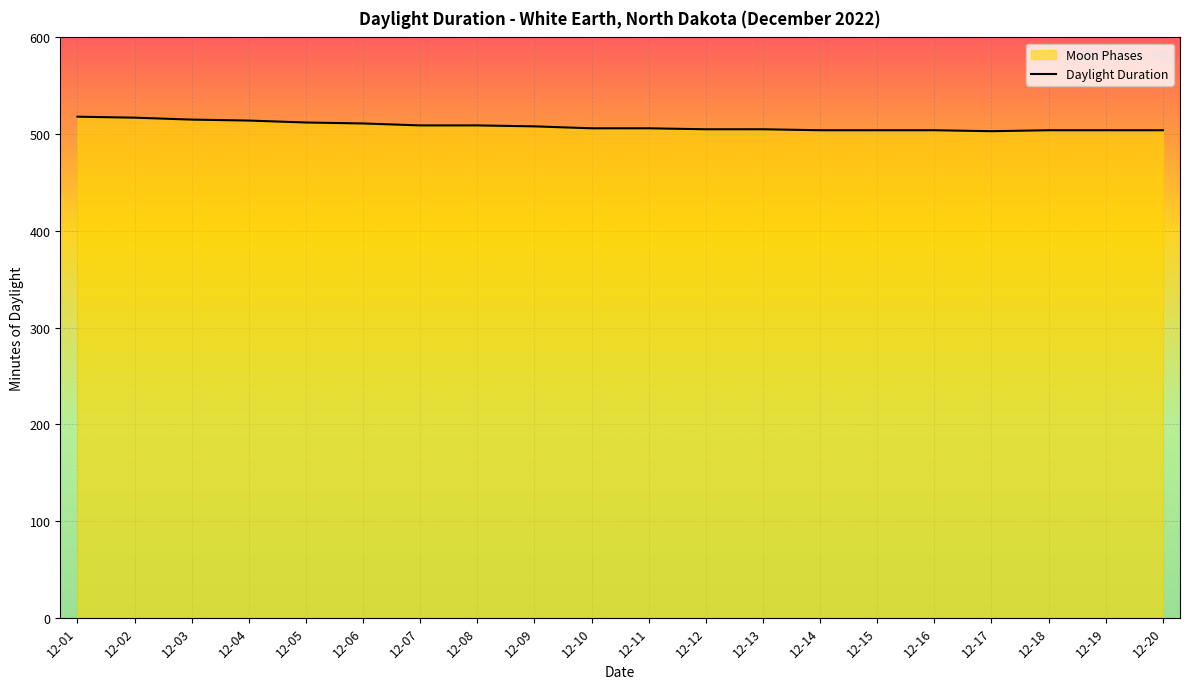

True or false: the data shows 846 at 12-15.

False